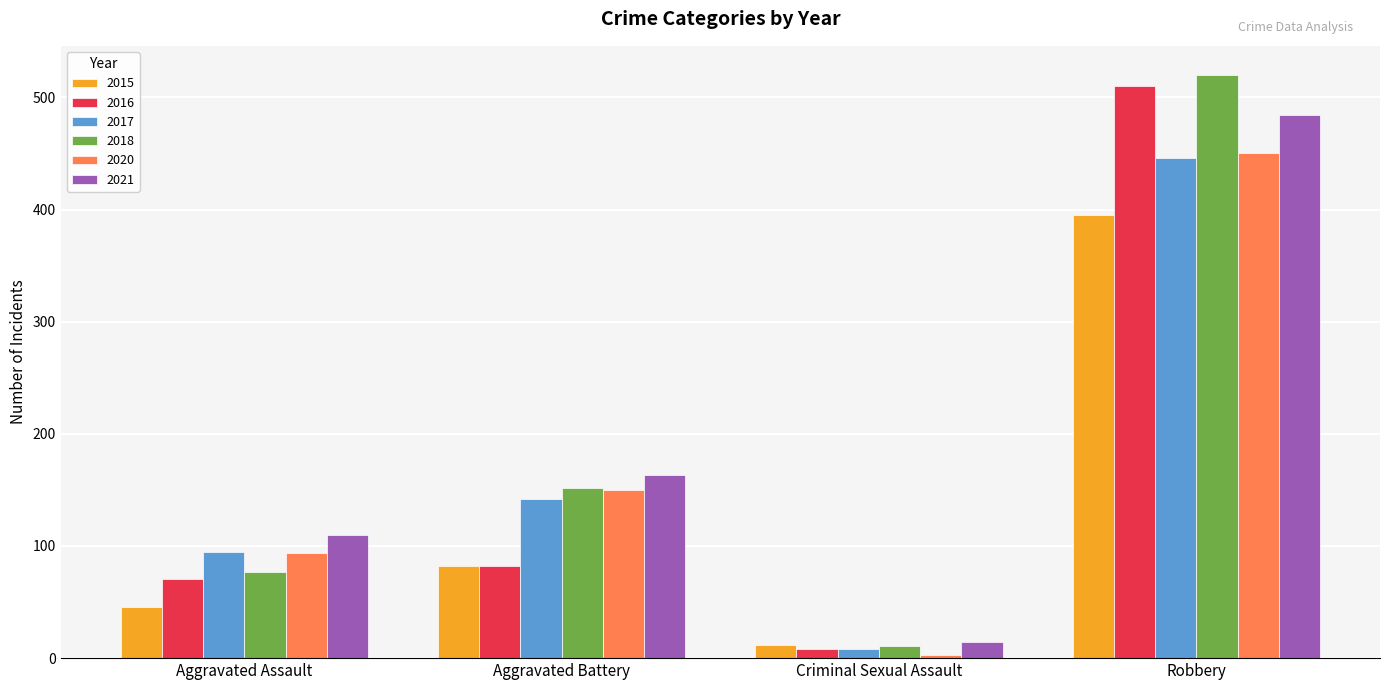

At which category is the sum across all series the highest?

Robbery